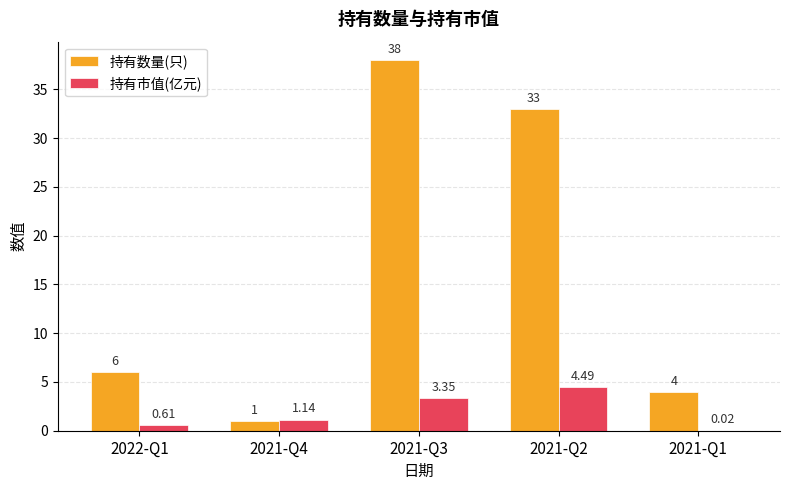

Which series has the widest spread of values?

持有数量(只)